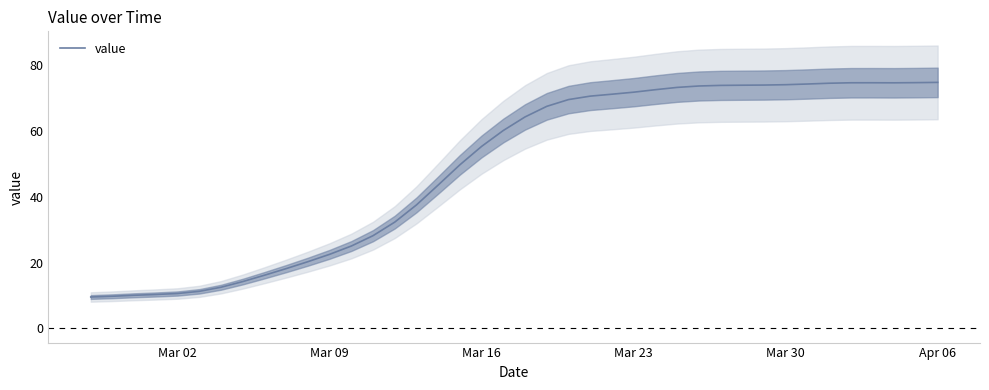

How many series are shown in this chart?

1